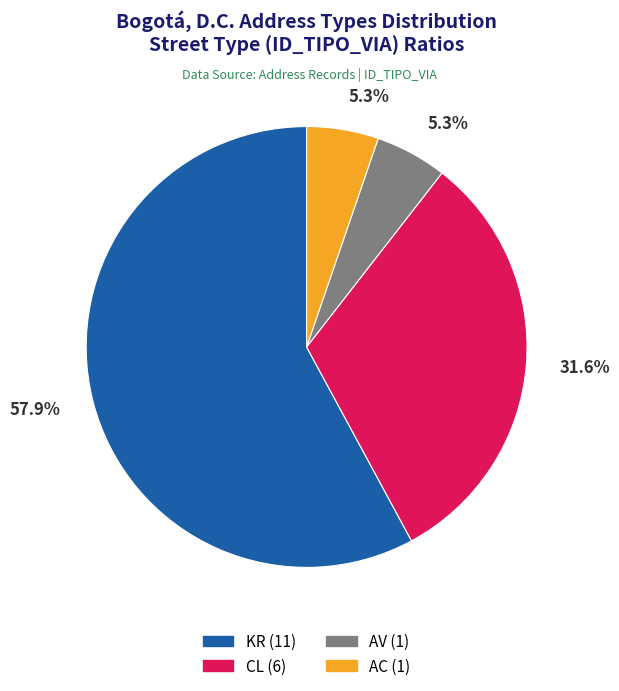

How many segments does this pie chart have?

4